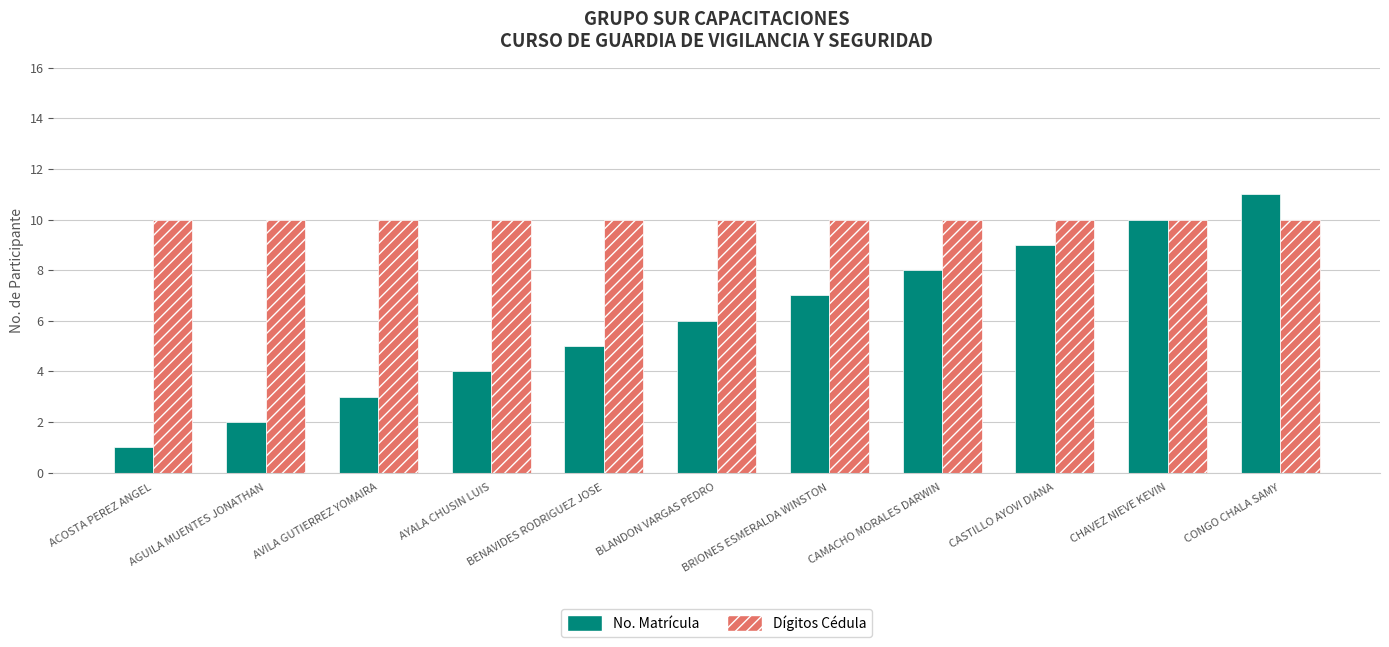

The value of No. Matrícula at CASTILLO AYOVI DIANA is 14. True or false?

False